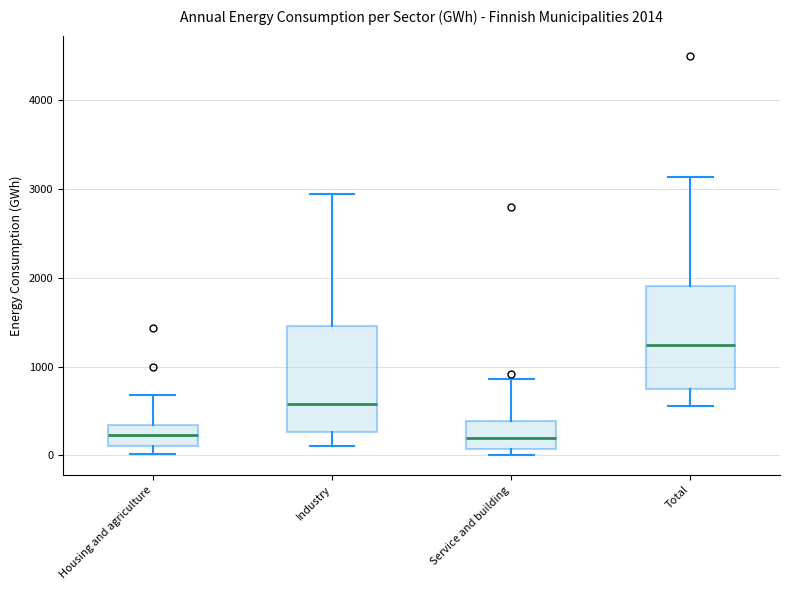

Which box's median line is the highest?

Total